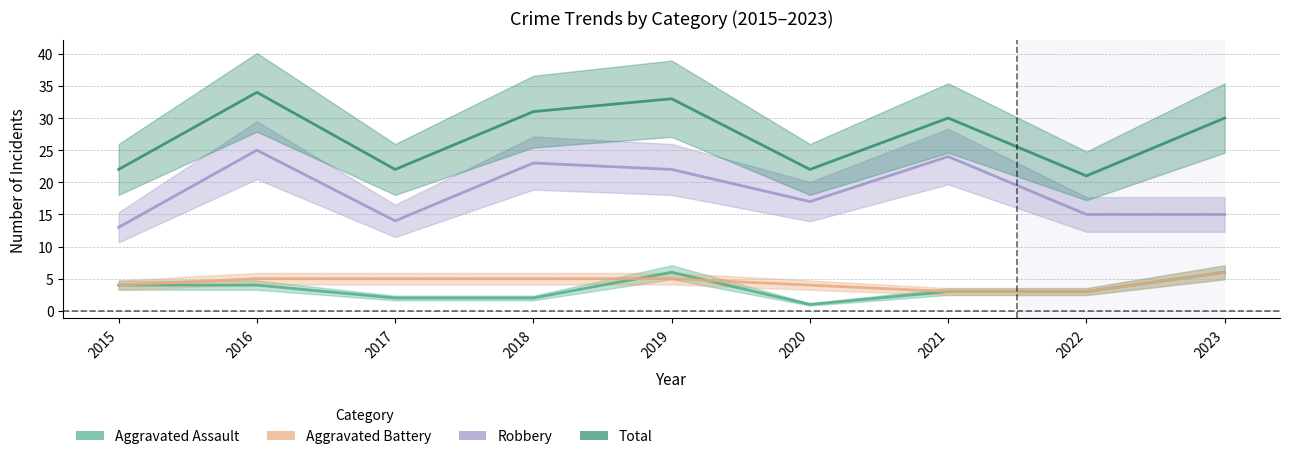

In Total, how many points are higher than both neighbors (excluding endpoints)?

3